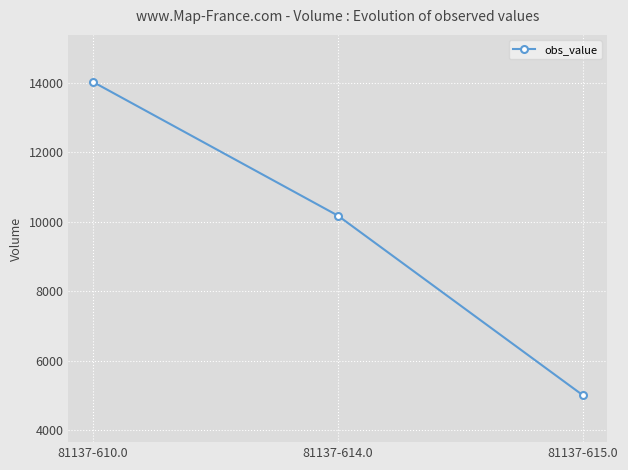

Which label corresponds to the largest value in the chart?

81137-610.0